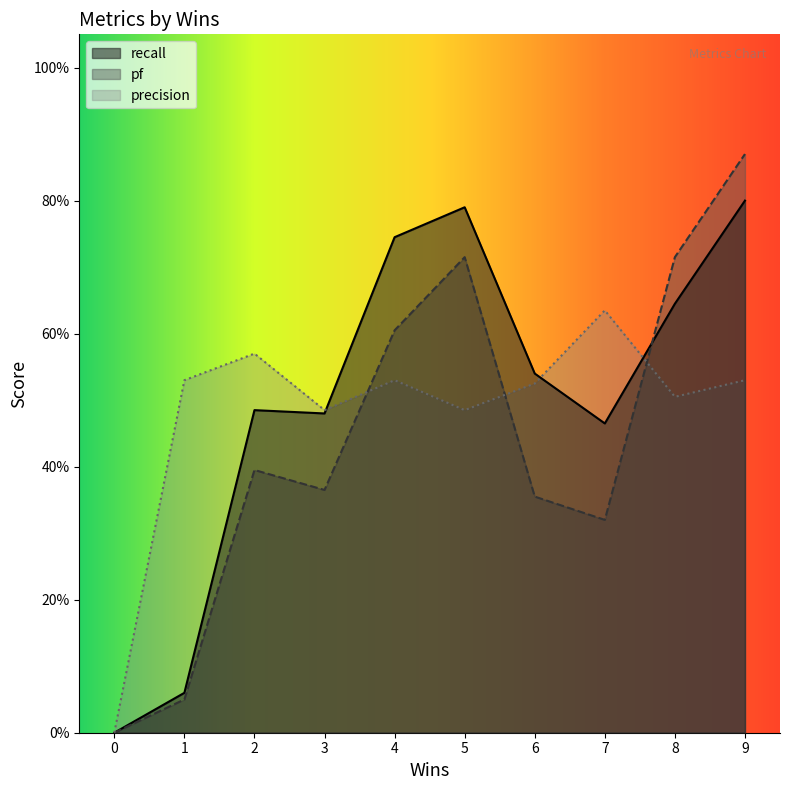

What are all the series names shown in the legend?

recall, pf, precision